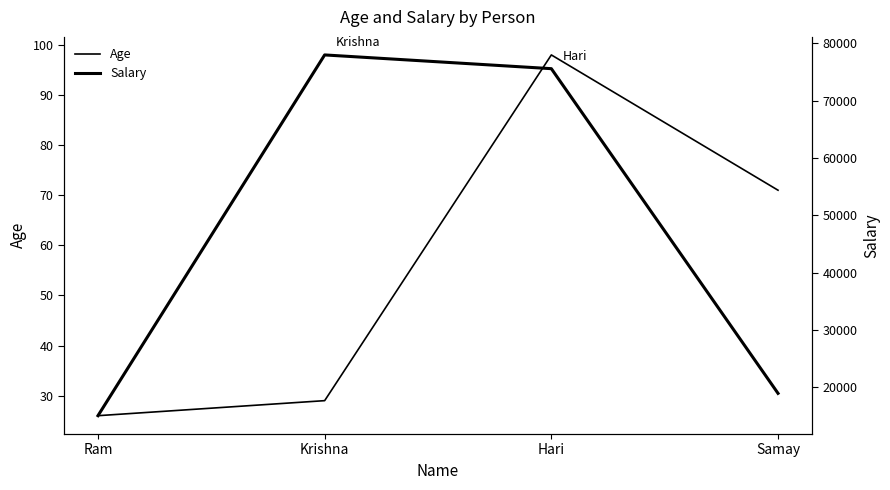

What is the sum of the Salary values at Samay and Ram?

33900